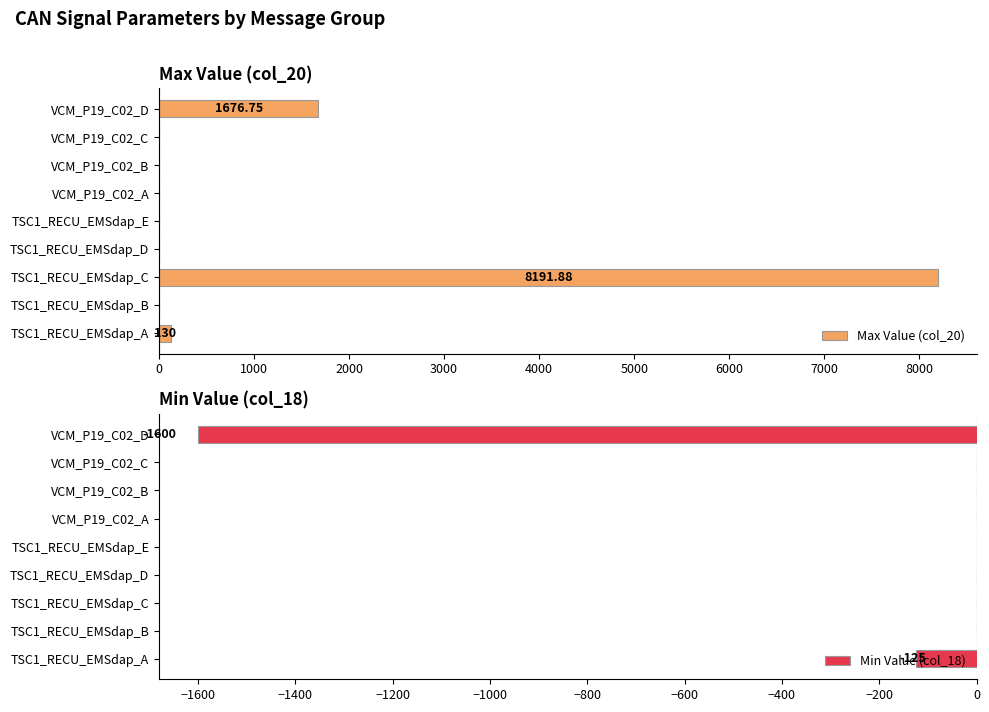

What are all the series names shown in the legend?

Max Value (col_20), Min Value (col_18)